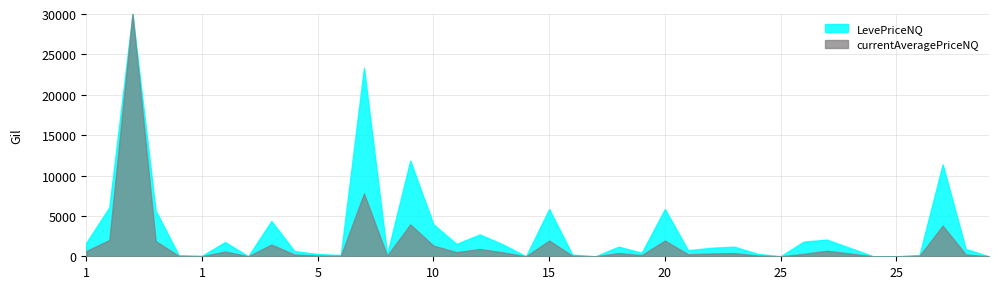

What is the average value of the currentAveragePriceNQ series?

1576.0